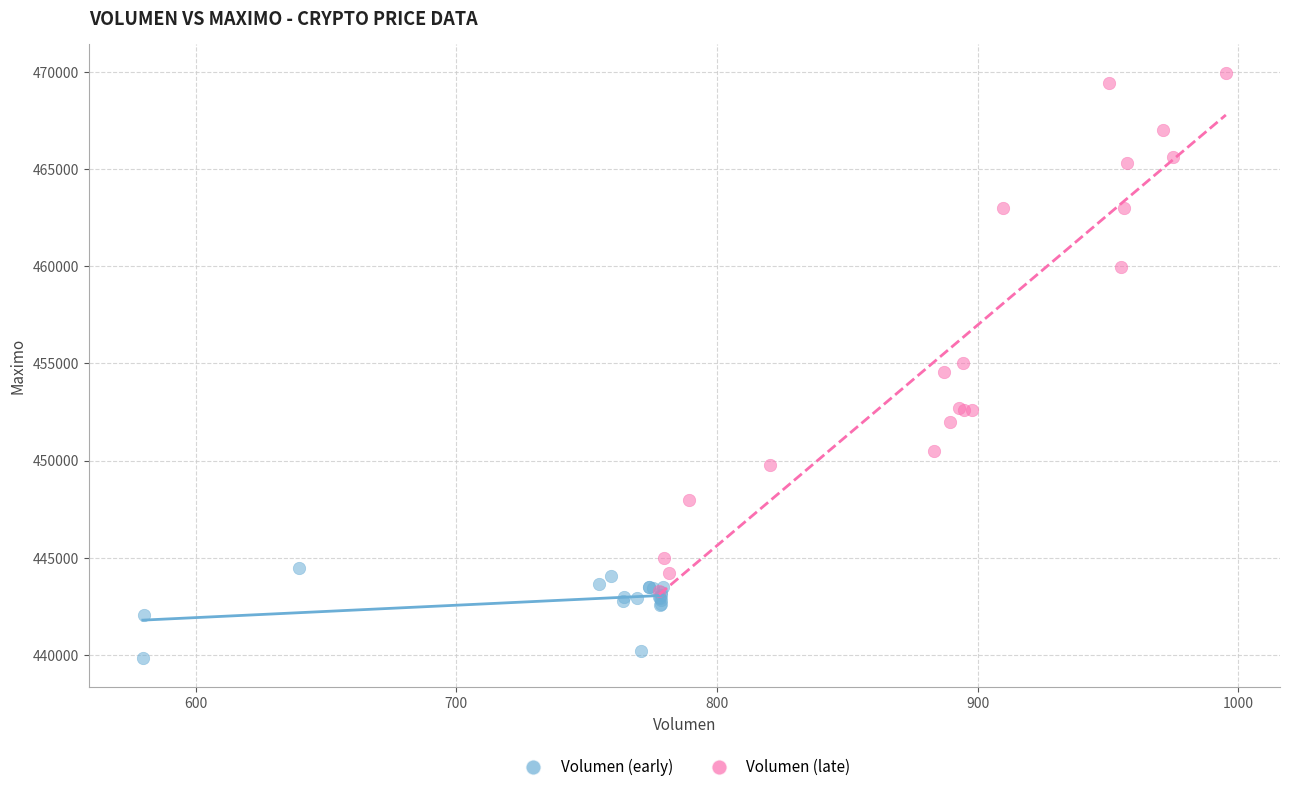

Which series has the widest spread of Y values?

Volumen (late)